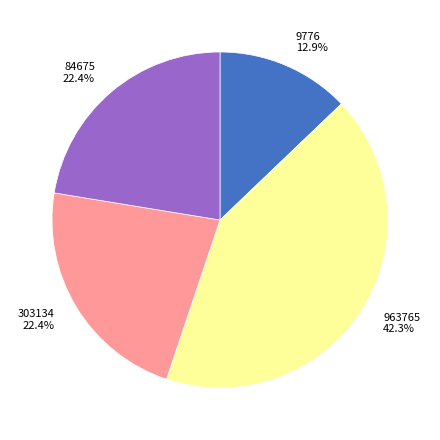

Does 84675 represent more than half of the total?

No